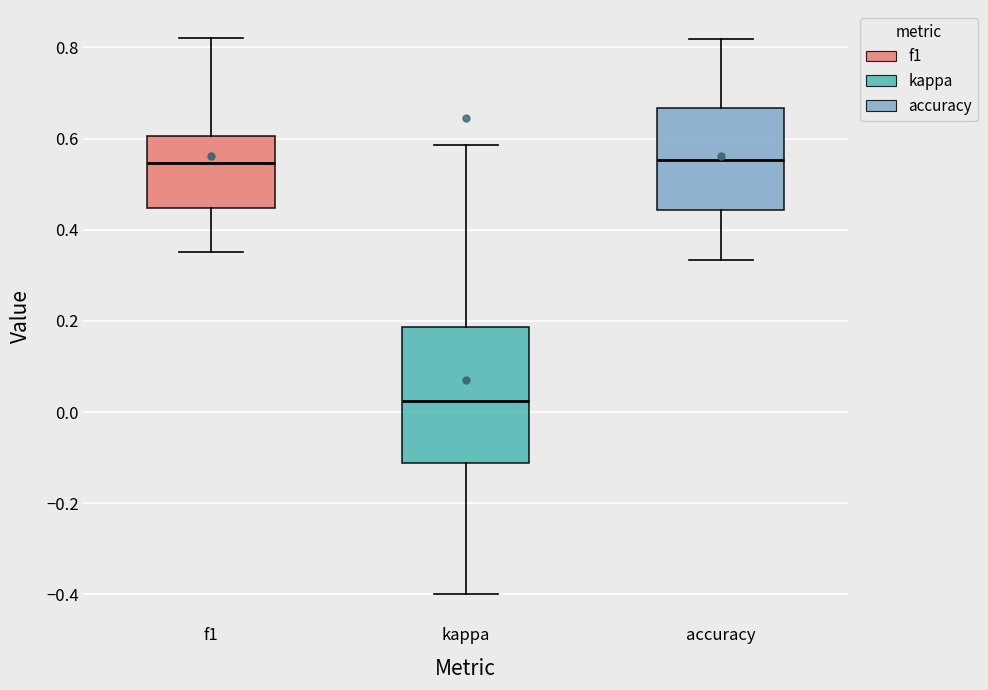

Reading left to right, transcribe this box plot: for each box, give where its median line is, the range the box spans, and where its two whiskers end, as read against the y-axis. The values are not printed on the chart, so give them approximately, as read against the axis.

f1: median 0.54, box 0.44 to 0.60, whiskers 0.36 to 0.82
kappa: median 0.02, box -0.12 to 0.18, whiskers -0.40 to 0.58
accuracy: median 0.56, box 0.44 to 0.66, whiskers 0.34 to 0.82